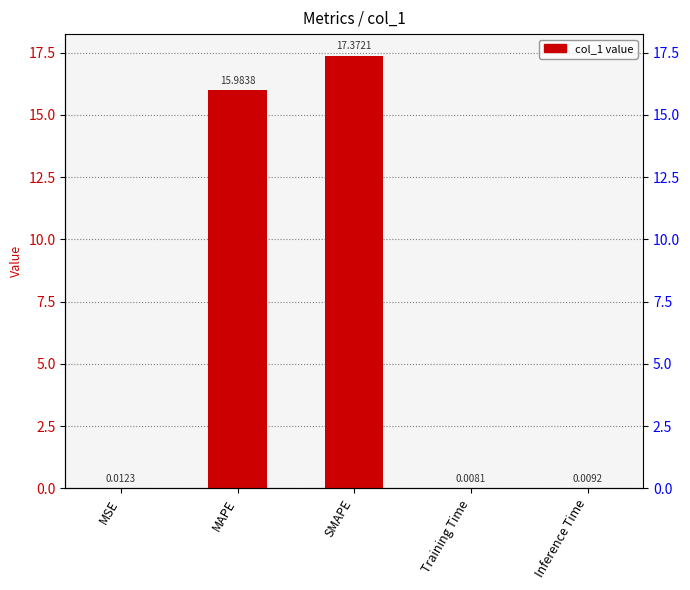

List the labels in order of value, smallest first.

Training Time, Inference Time, MSE, MAPE, SMAPE